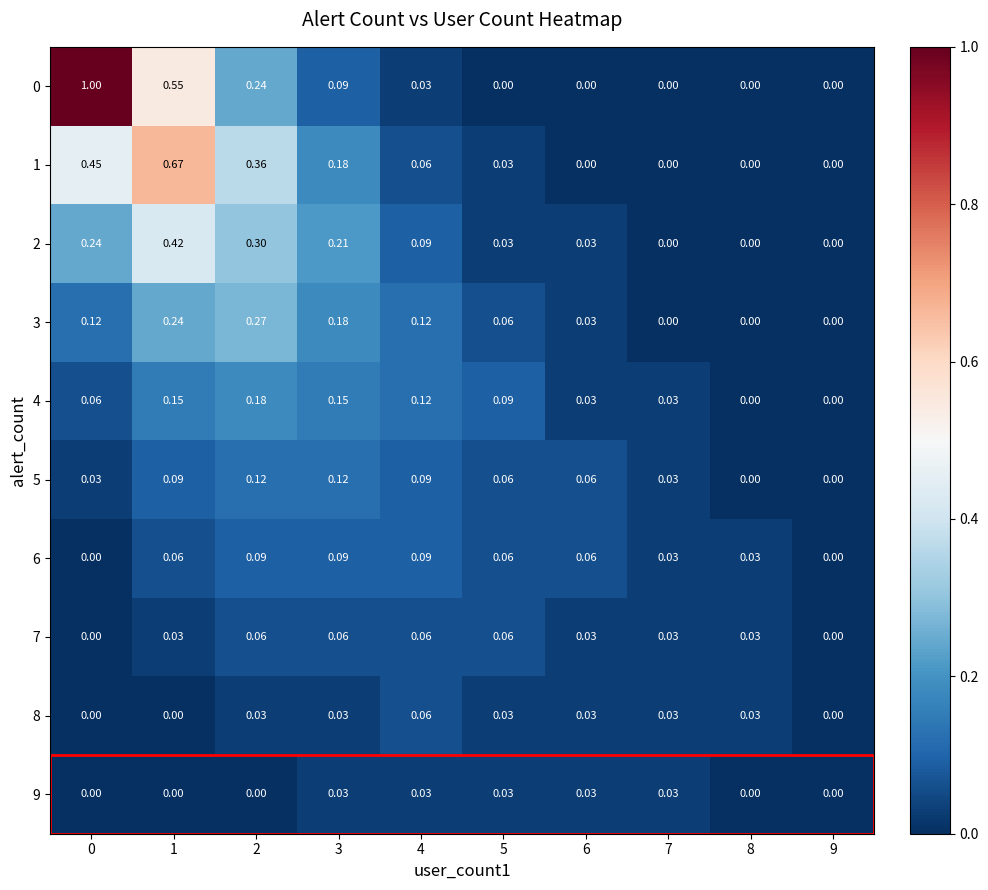

Is the value of 6 at 4 greater than the value of 2 at 6?

Yes